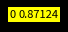

Is there a majority slice in this chart?

Yes